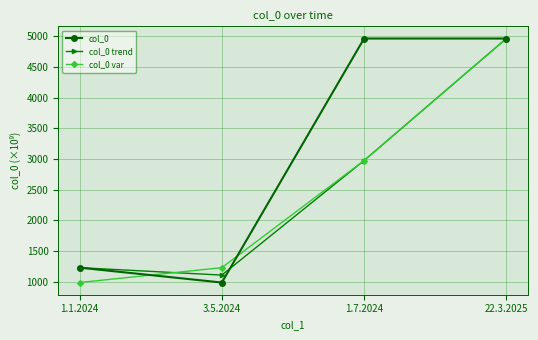

The col_0 var series shows 988 at 1.1.2024. True or false?

True